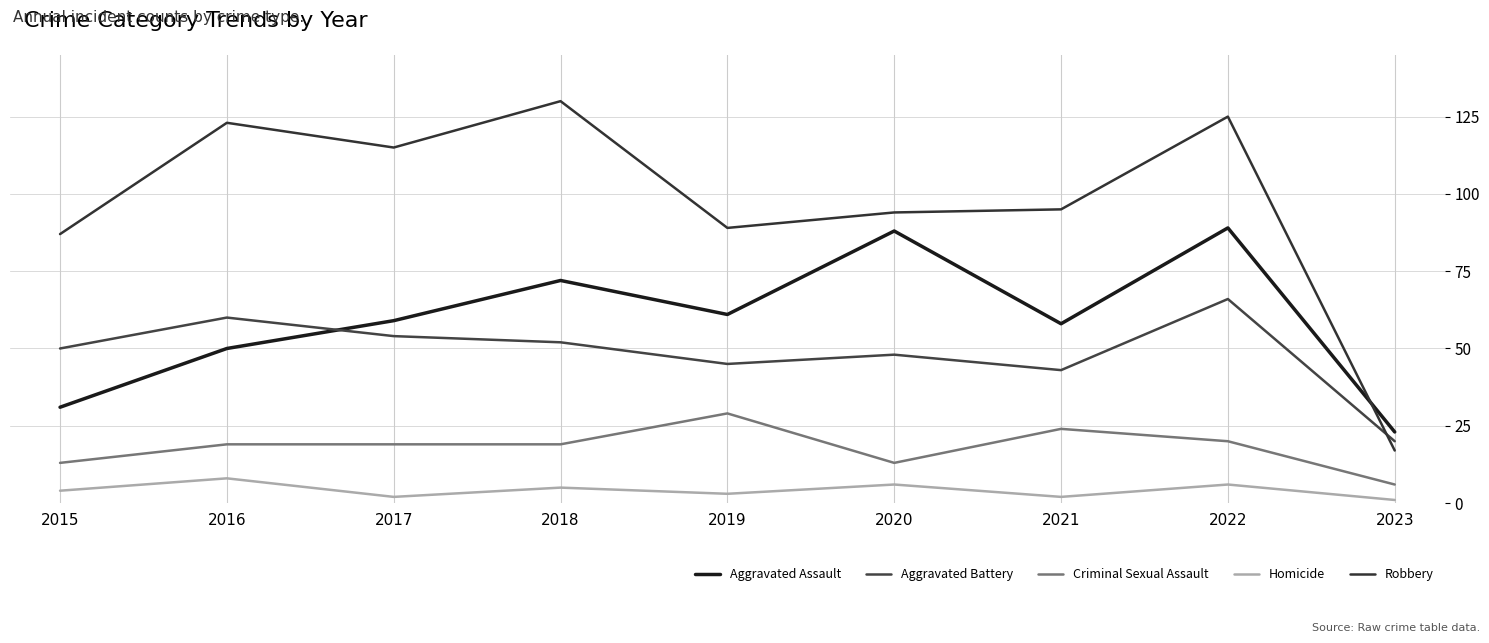

At which label does Aggravated Battery reach its peak?

2022